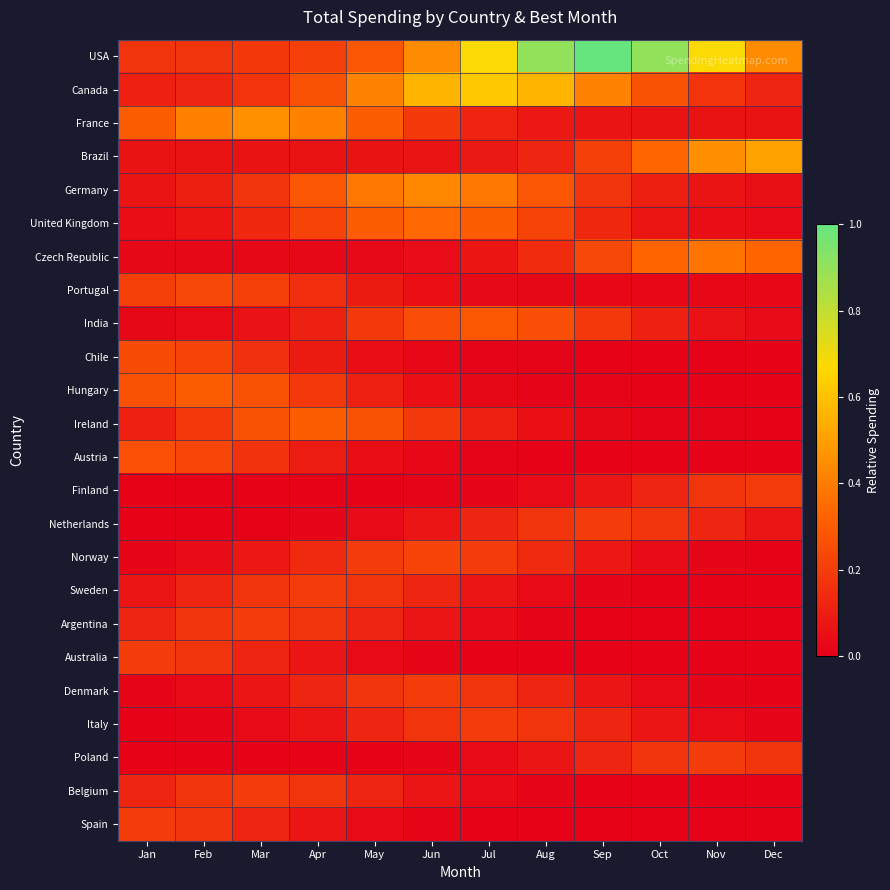

What is the total value across all series at Jan?

2.7